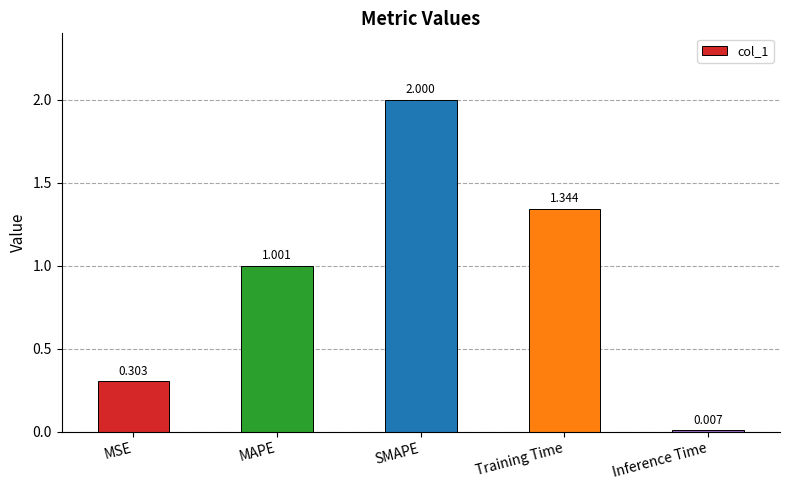

The value at Training Time is 2.0. True or false?

False